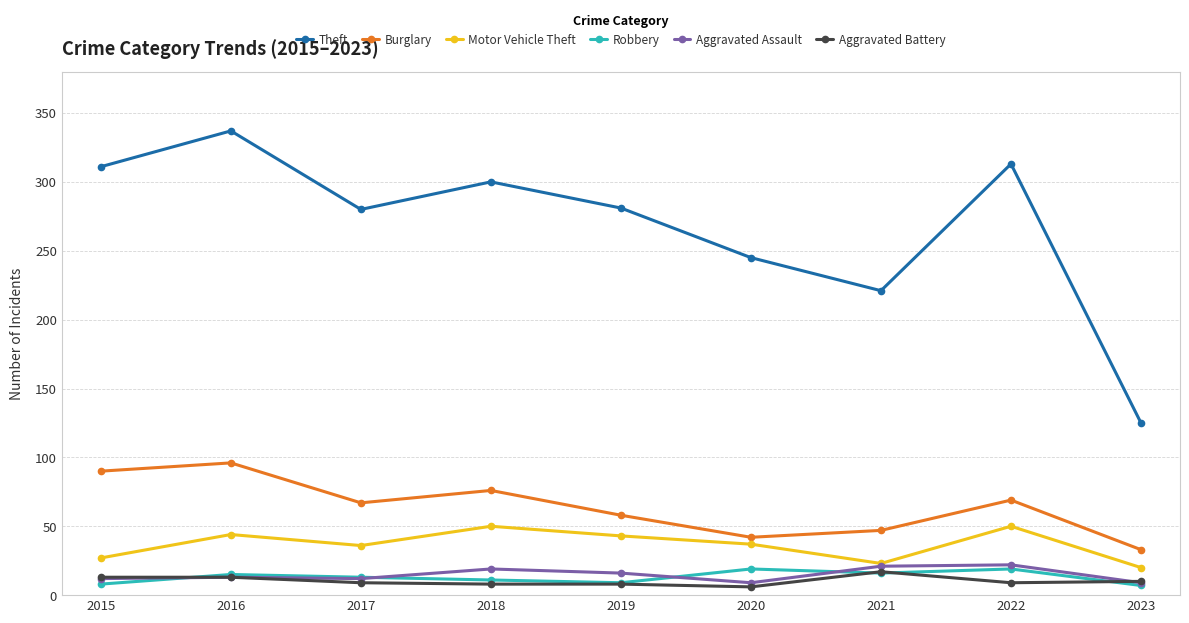

Which series has the largest range (max minus min)?

Theft